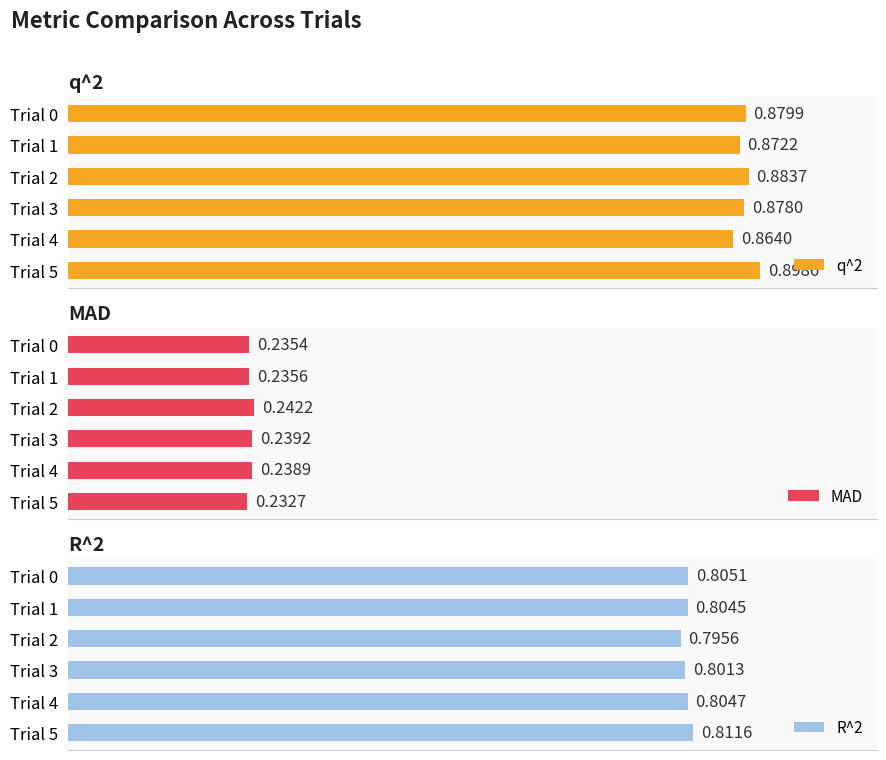

At how many categories does at least one series exceed 0?

6